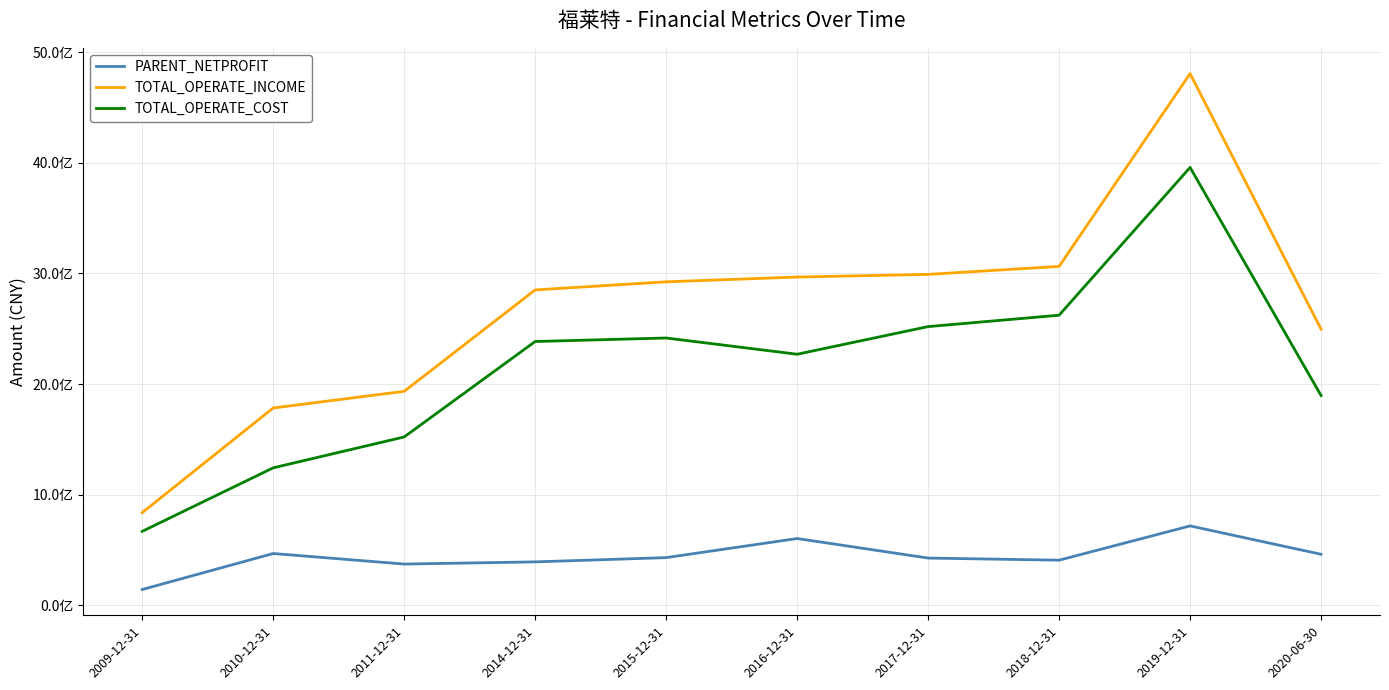

Between 2019-12-31 and 2011-12-31, which is larger?

2019-12-31